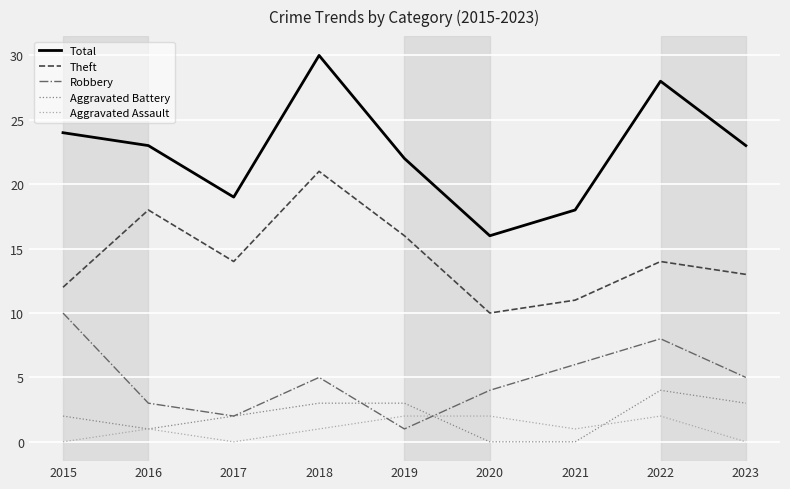

How many distinct data groups are displayed?

5